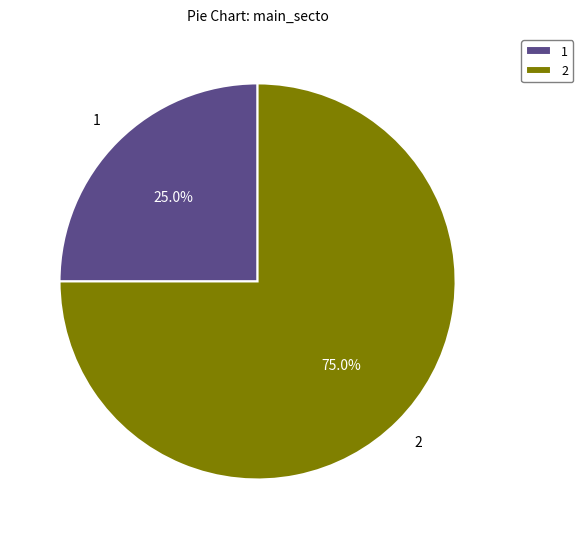

Approximately how many times larger is the value at 2 compared to 1?

3.0